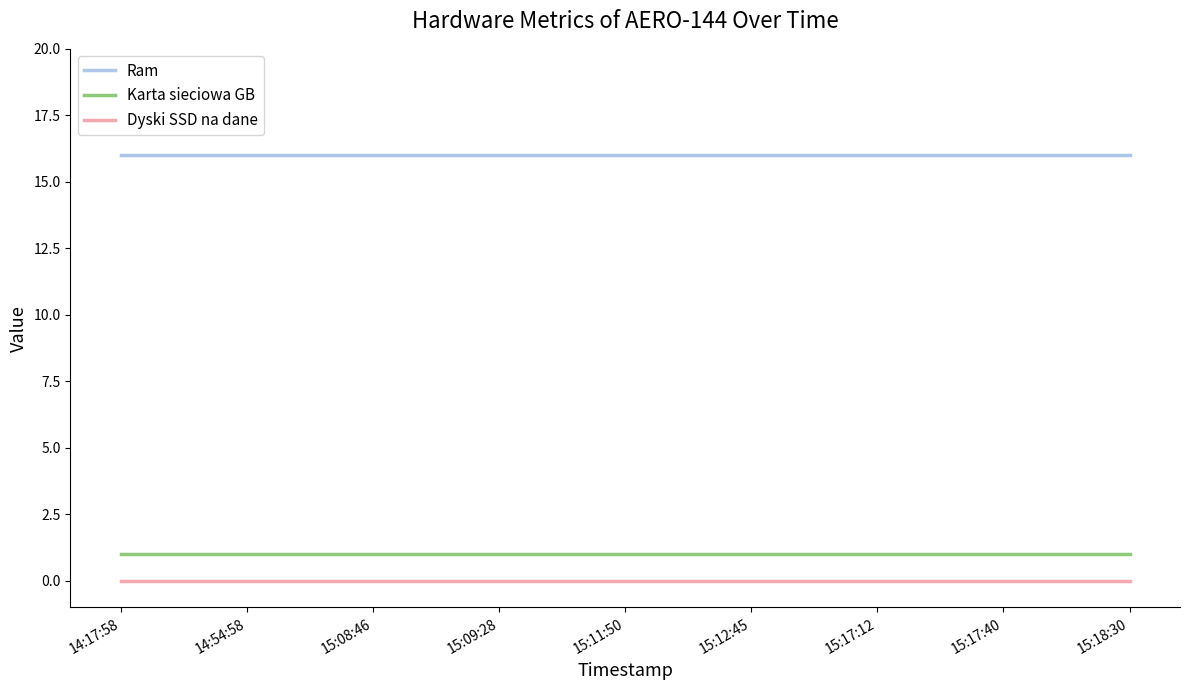

True or false: Ram has a value of 24 at 15:18:30.

False